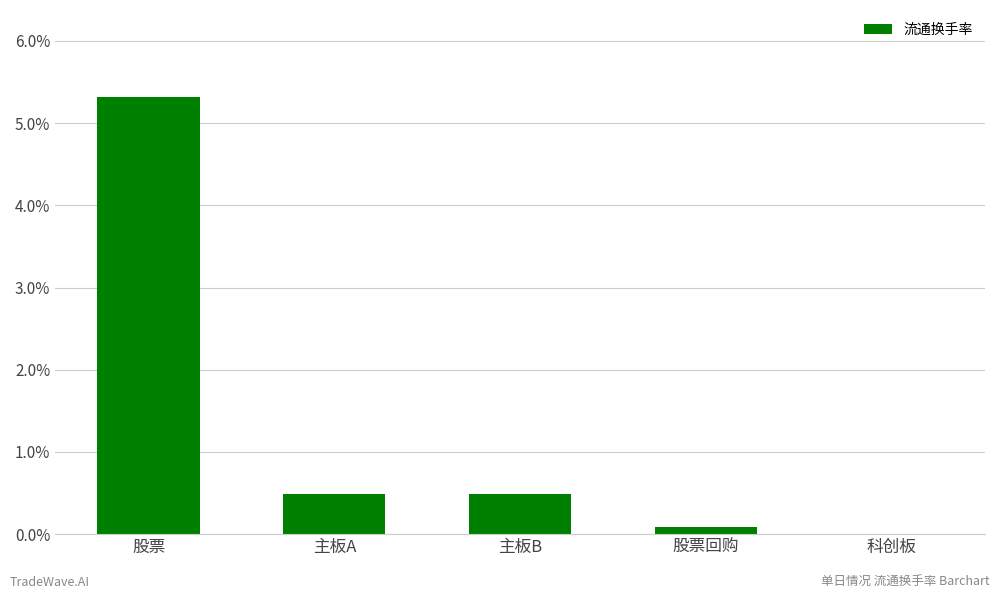

At which category does the chart reach its peak across all series?

股票